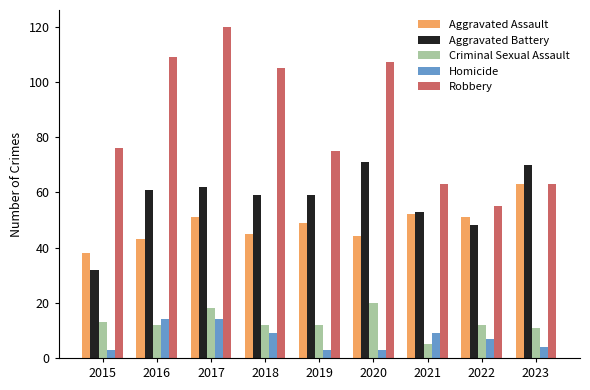

What is the value of the Robbery bar at the 8th from the left?

55